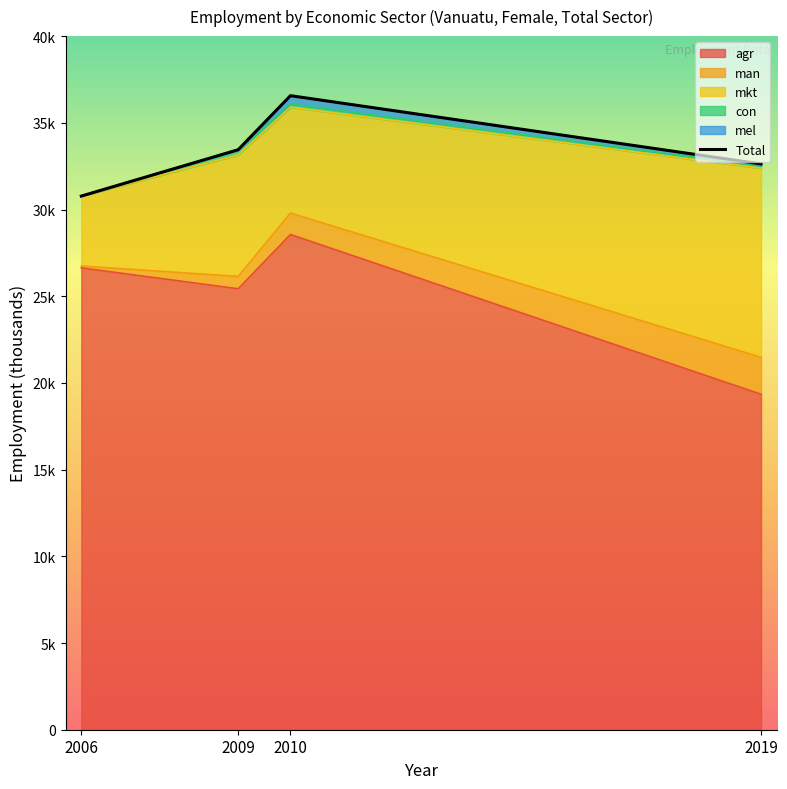

What is the sum of the values at 2019 and 2009?

66.1